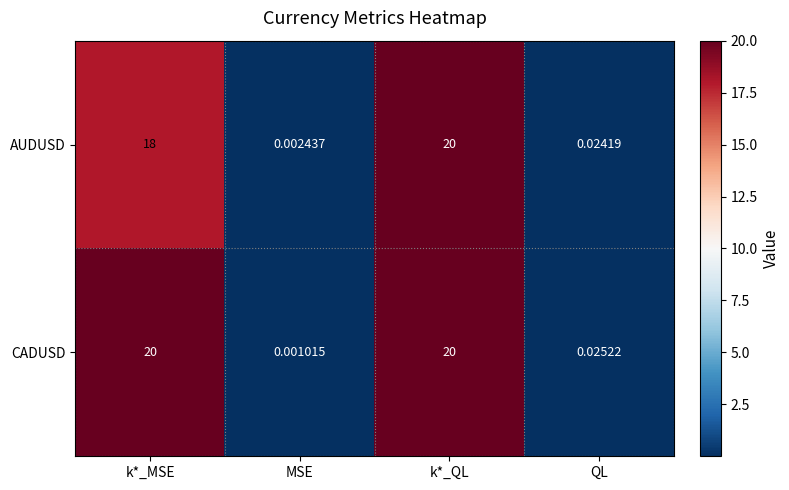

At which category is the sum across all series the highest?

k*_QL